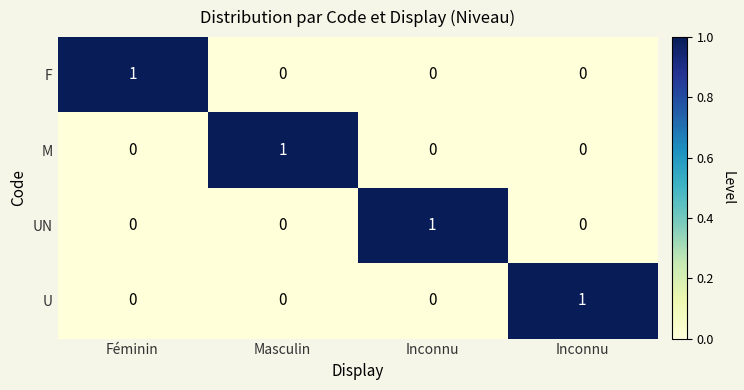

Reading left to right, extract all data points from this chart.

F: Féminin=1	Masculin=0	Inconnu=0	Inconnu=0
M: Féminin=0	Masculin=1	Inconnu=0	Inconnu=0
UN: Féminin=0	Masculin=0	Inconnu=1	Inconnu=0
U: Féminin=0	Masculin=0	Inconnu=0	Inconnu=1